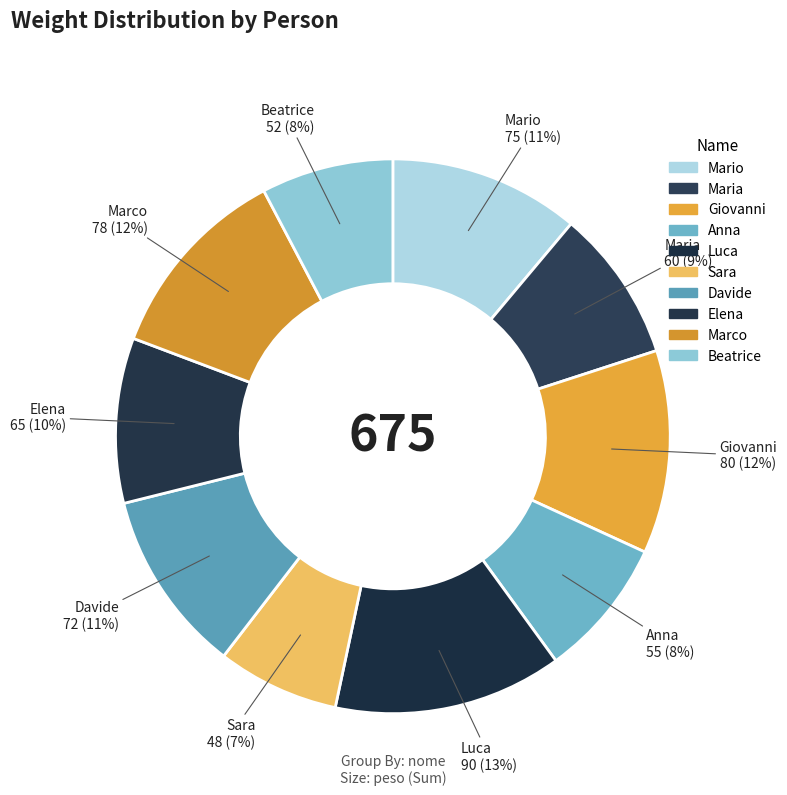

What portion of the pie excludes Sara?

92.9%